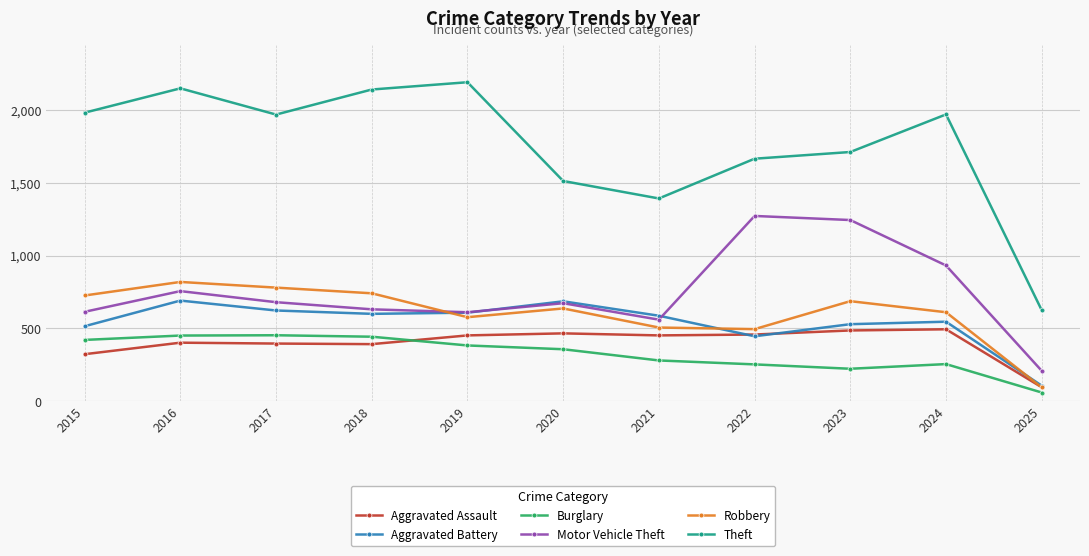

What is the greatest value displayed?

2190